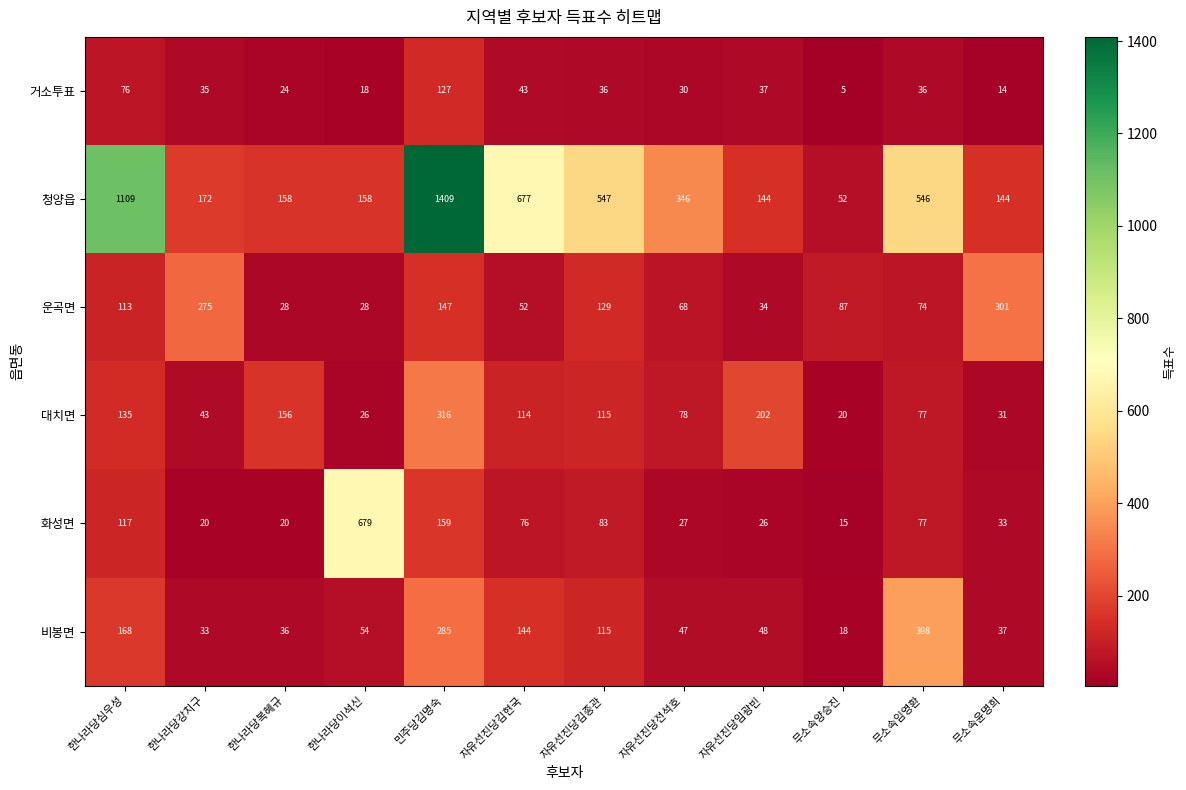

How many distinct data groups are displayed?

6